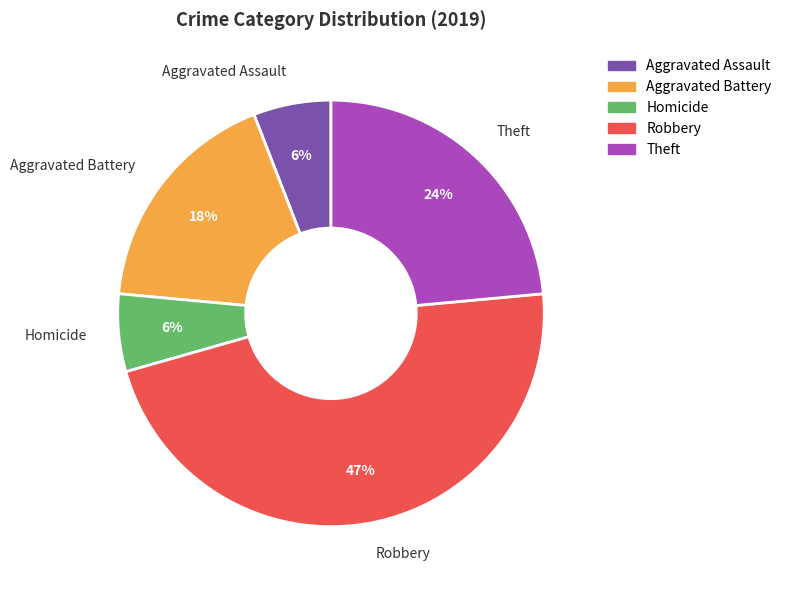

Is the sum of Aggravated Assault and Aggravated Battery greater than half?

No